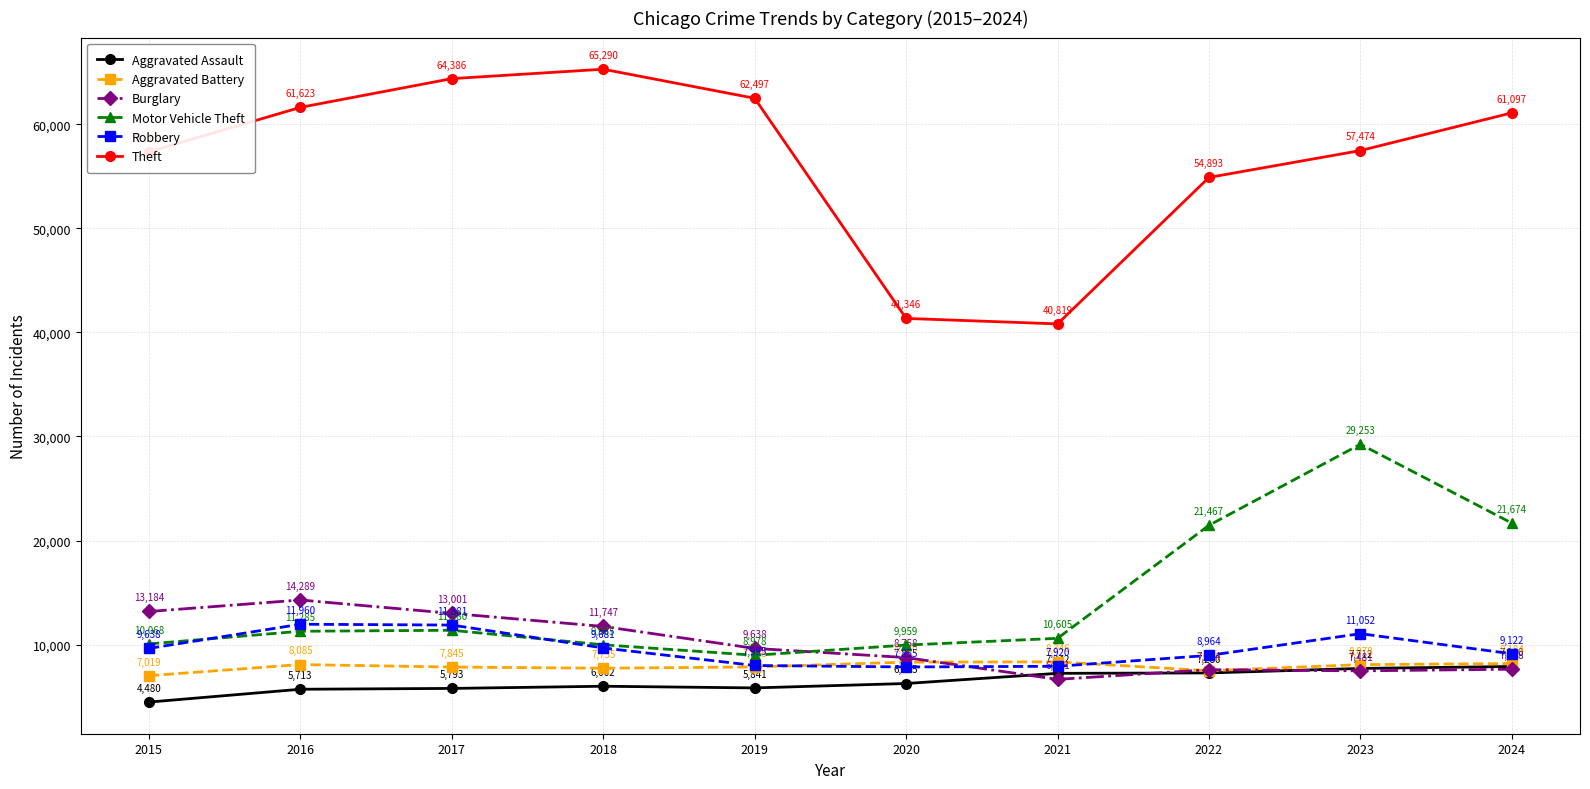

At which label is Motor Vehicle Theft closest to 19115?

2022